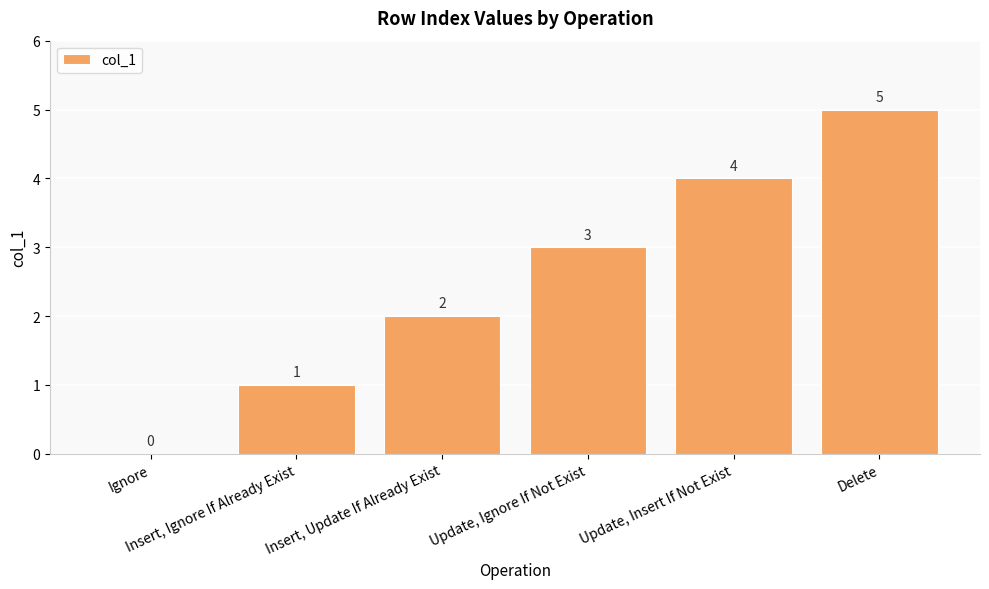

Reading left to right, what are all the values shown in this chart?

0	1	2	3	4	5